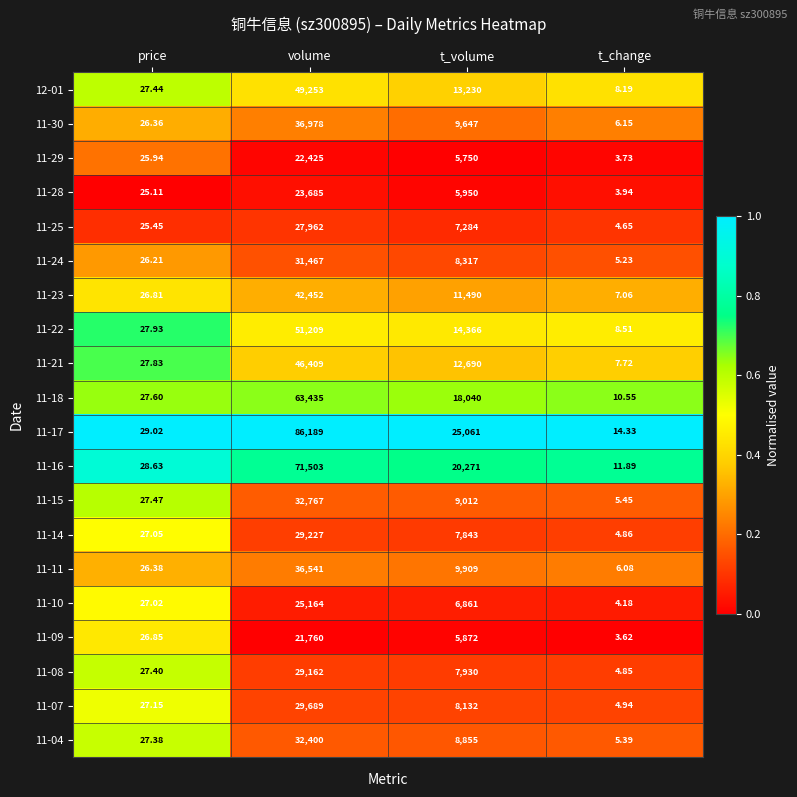

List the labels in order of 11-30 value, largest first.

volume, t_volume, price, t_change